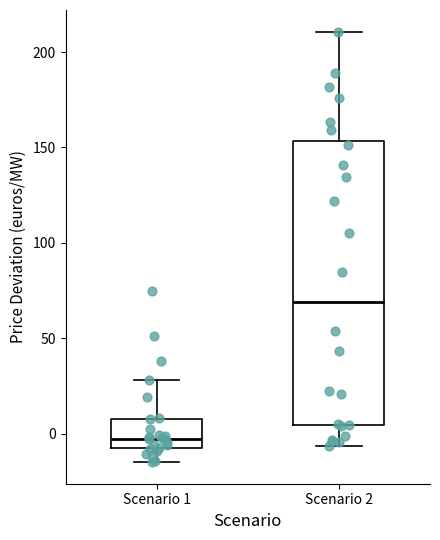

Which box is the tallest, from its lower edge to its upper edge?

Scenario 2